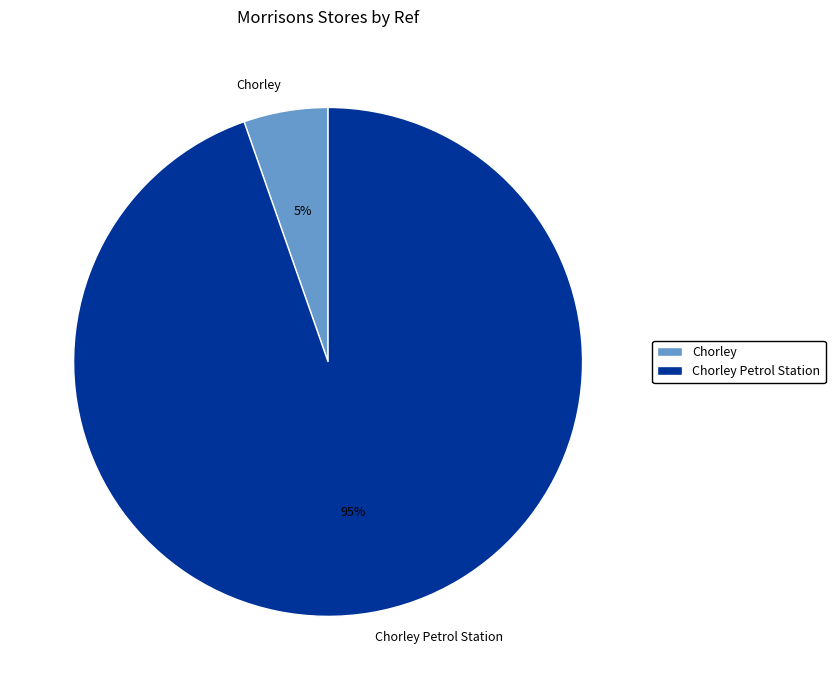

Count the number of slices in the pie.

2